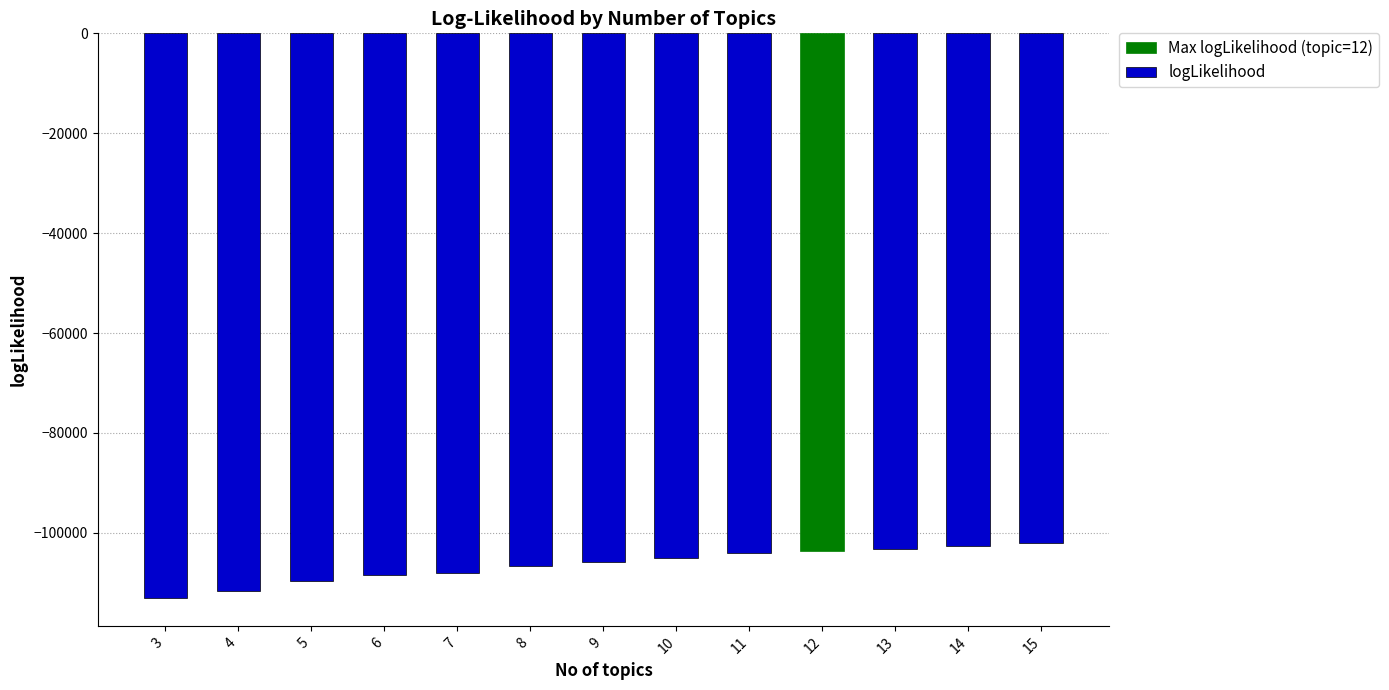

What is the maximum value shown in the chart?

-102063.4